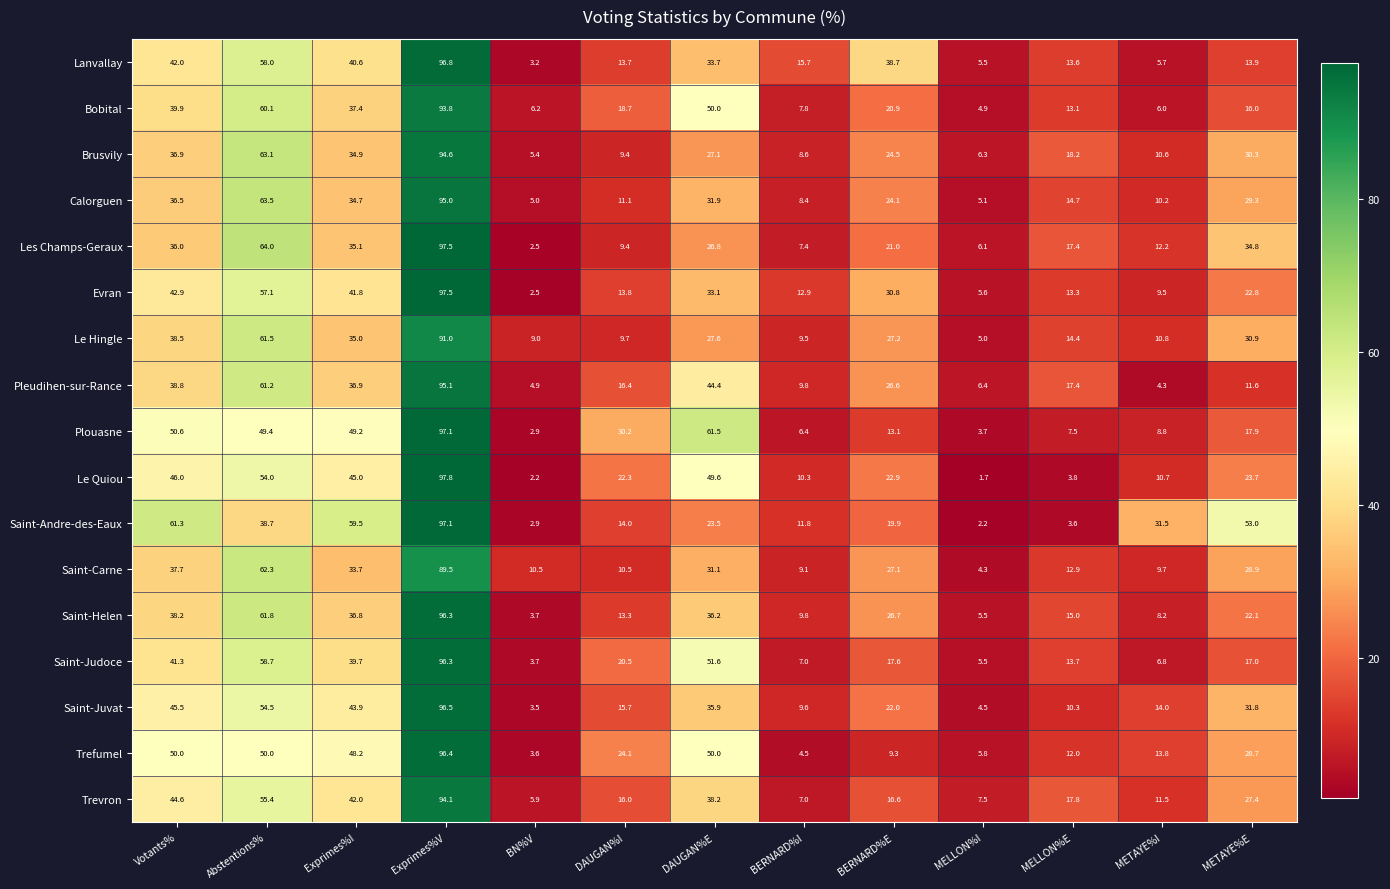

Which category has the highest value in the Evran series?

Exprimes%V